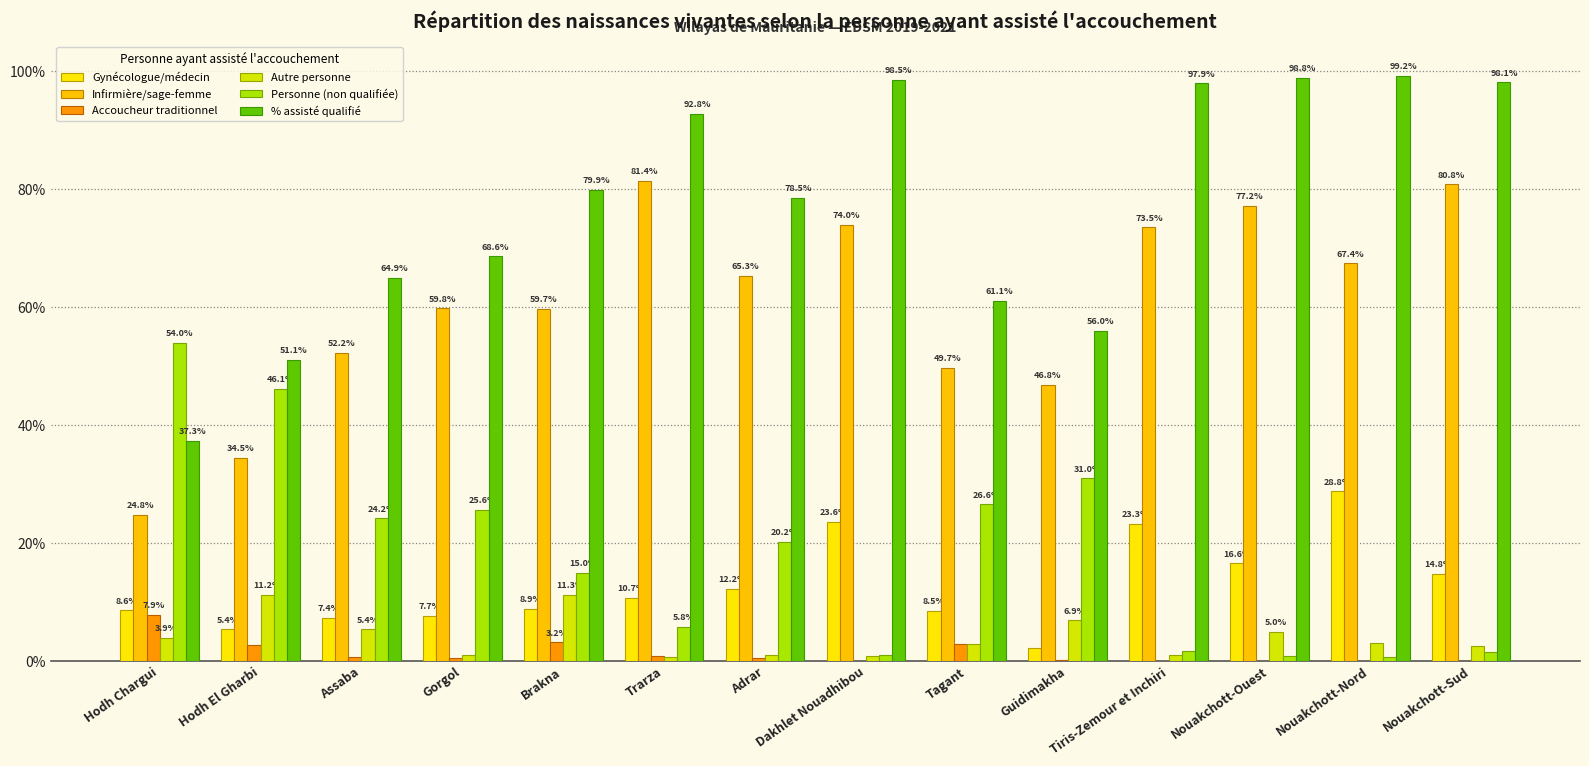

Between Guidimakha and Adrar, which is larger?

Adrar